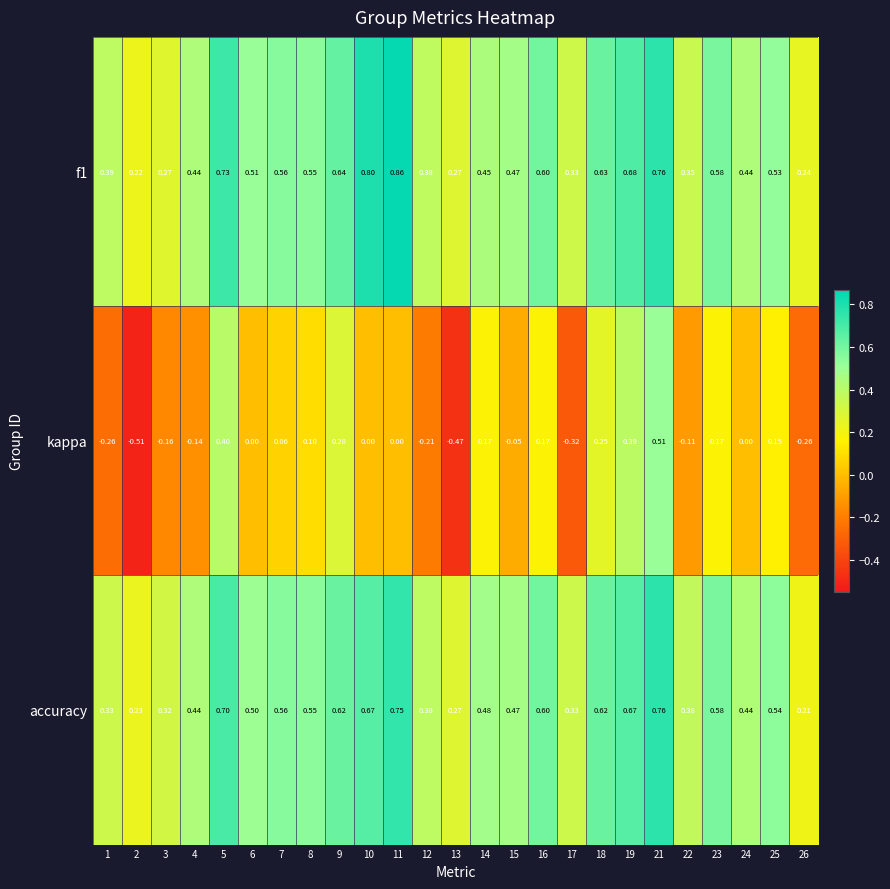

Which series has the largest range (max minus min)?

kappa